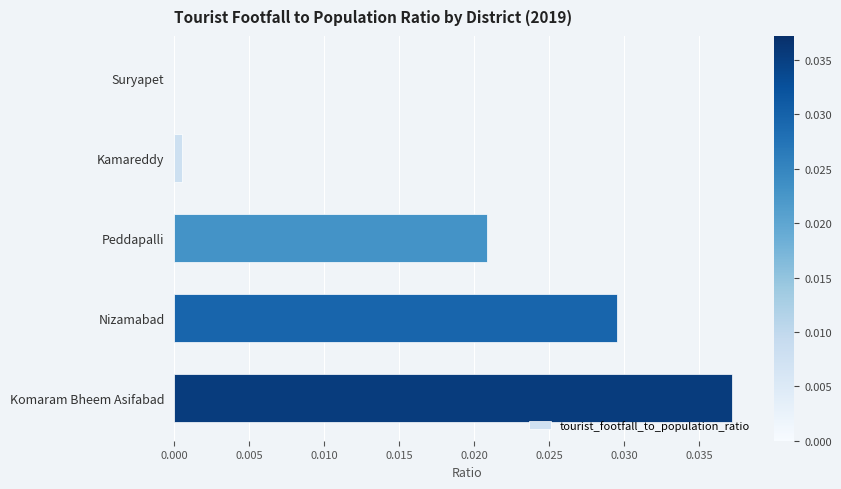

How many data points does each series have?

5